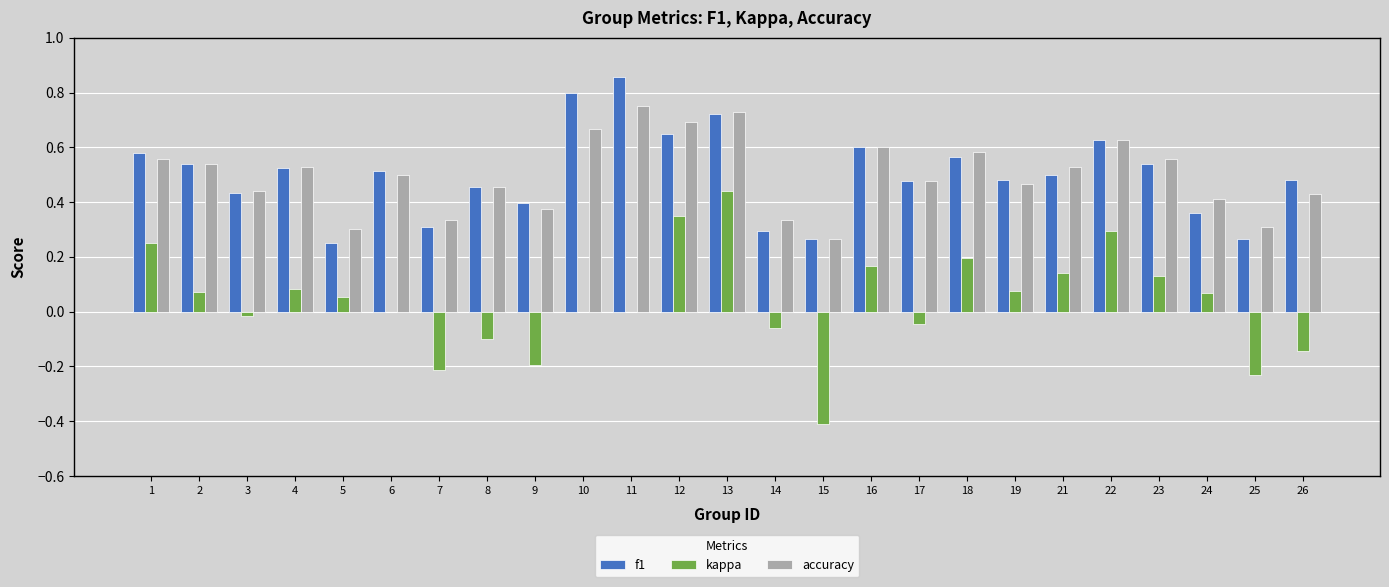

How many data points does each series have?

25